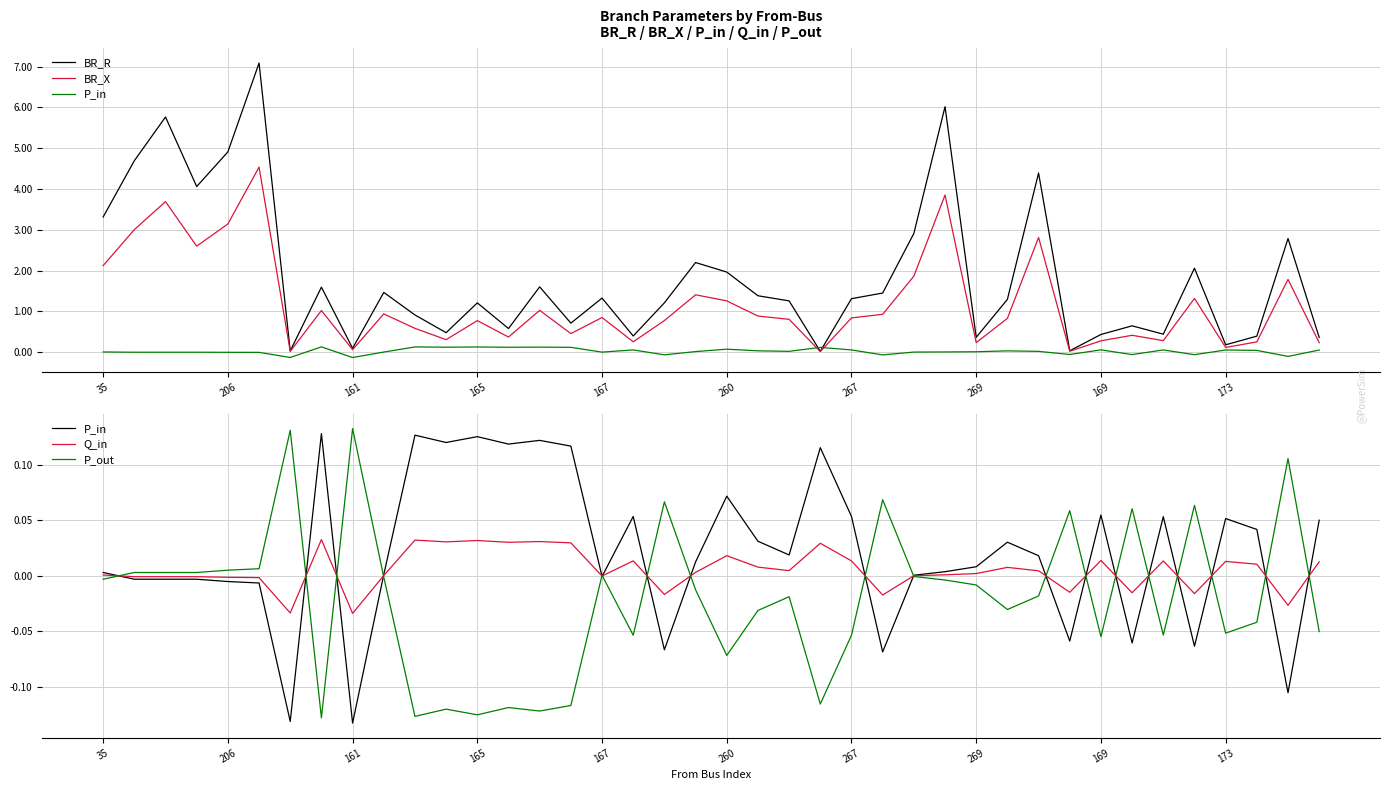

The value of P_in at 23 is 0.1. True or false?

True